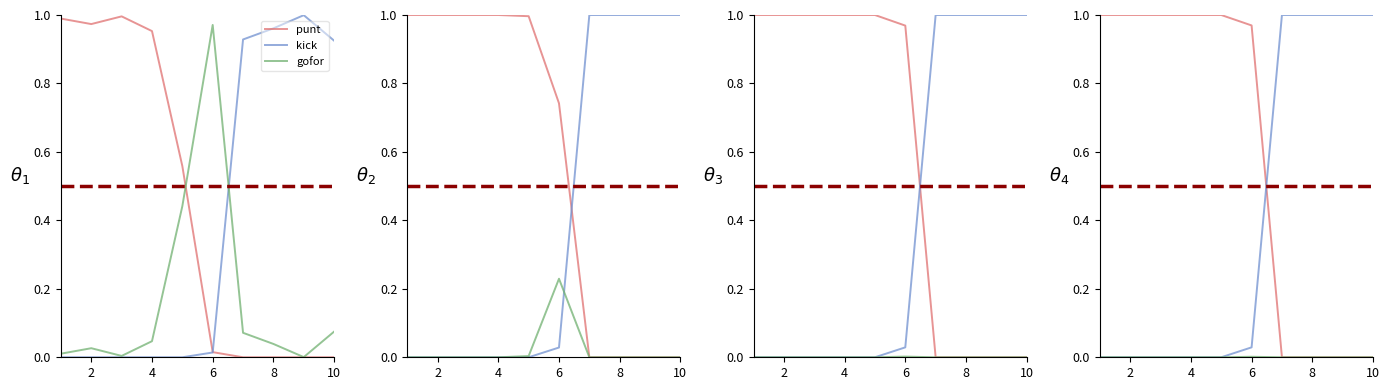

List the series in order of their peak value, lowest first.

gofor, punt, kick